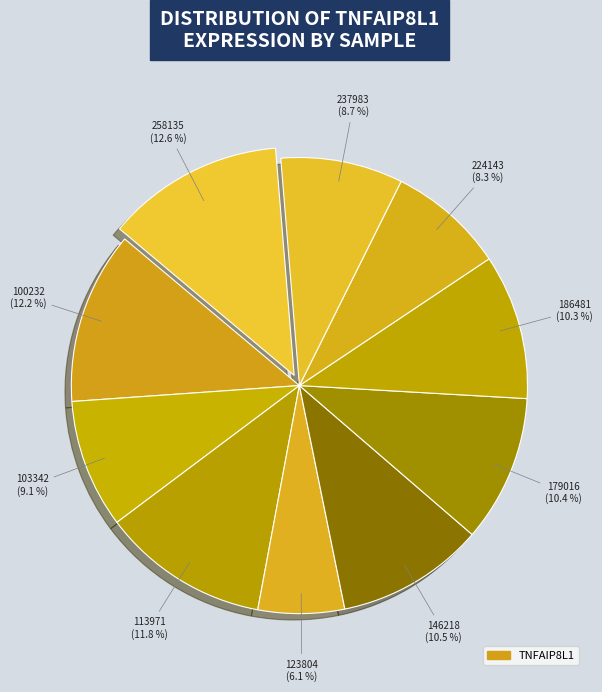

Does any single category account for the majority?

No